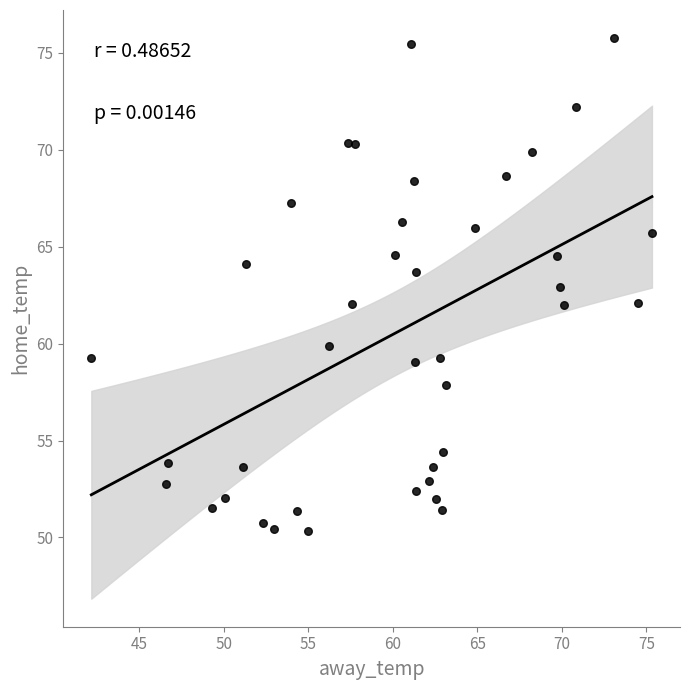

What is the range of Y values (max minus min)?

25.4